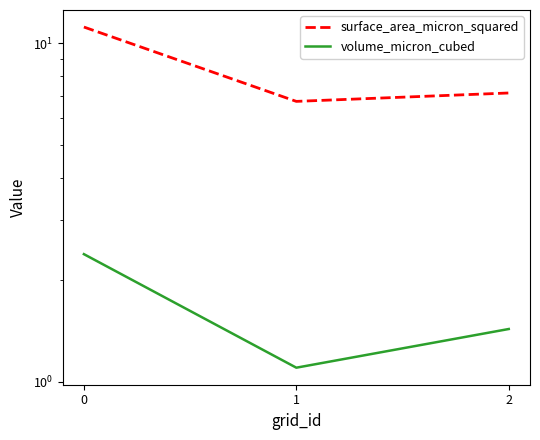

The surface_area_micron_squared series shows 17.3 at 0. True or false?

False